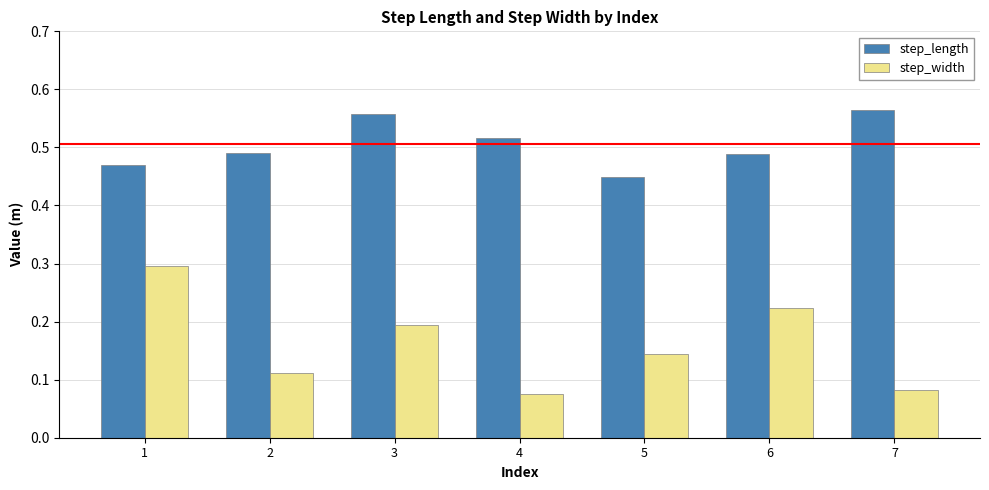

At which category is the sum across all series the highest?

1